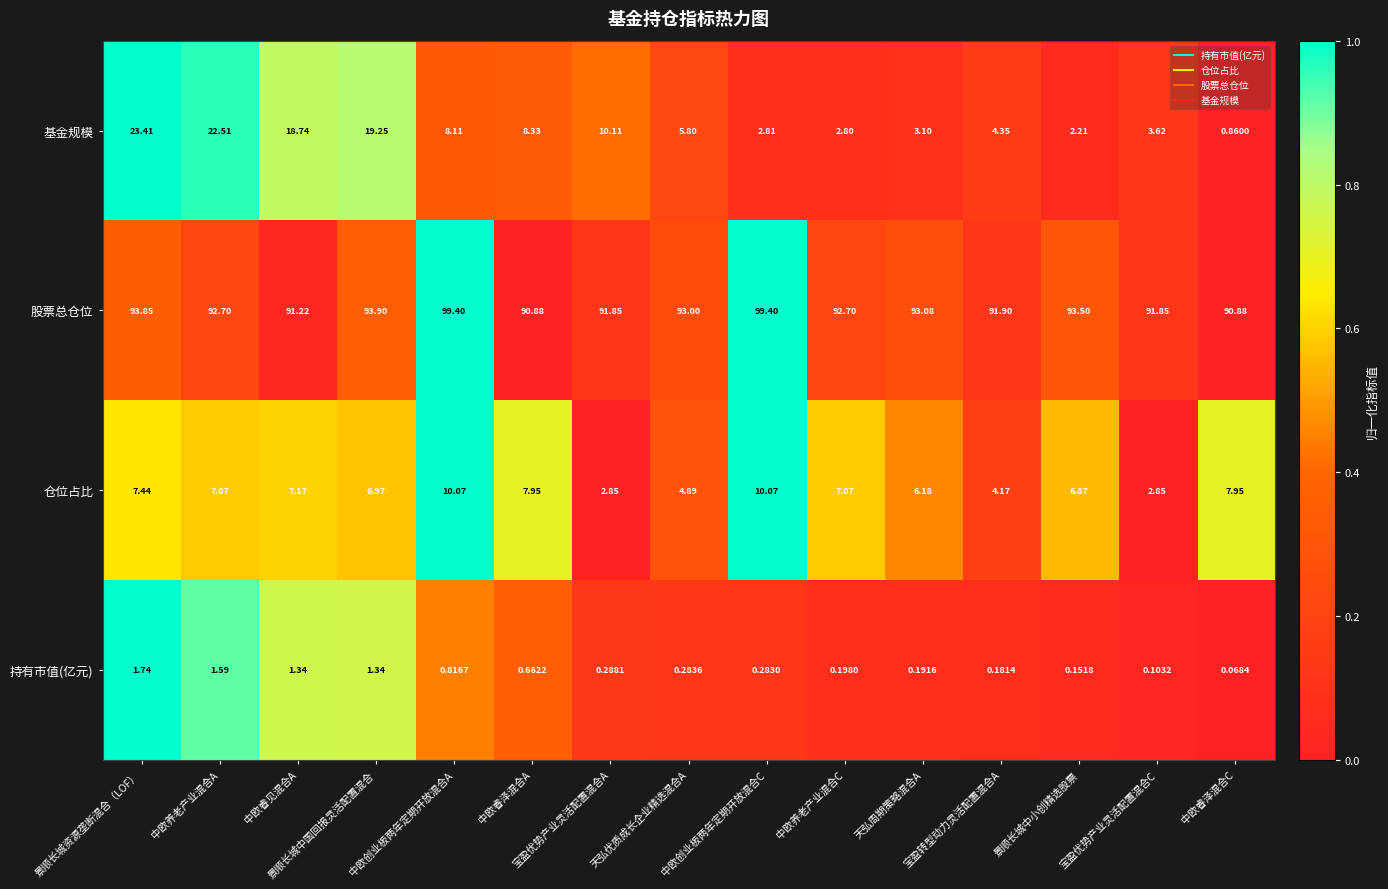

Rank the series by their maximum value, from highest to lowest.

股票总仓位, 基金规模, 仓位占比, 持有市值(亿元)